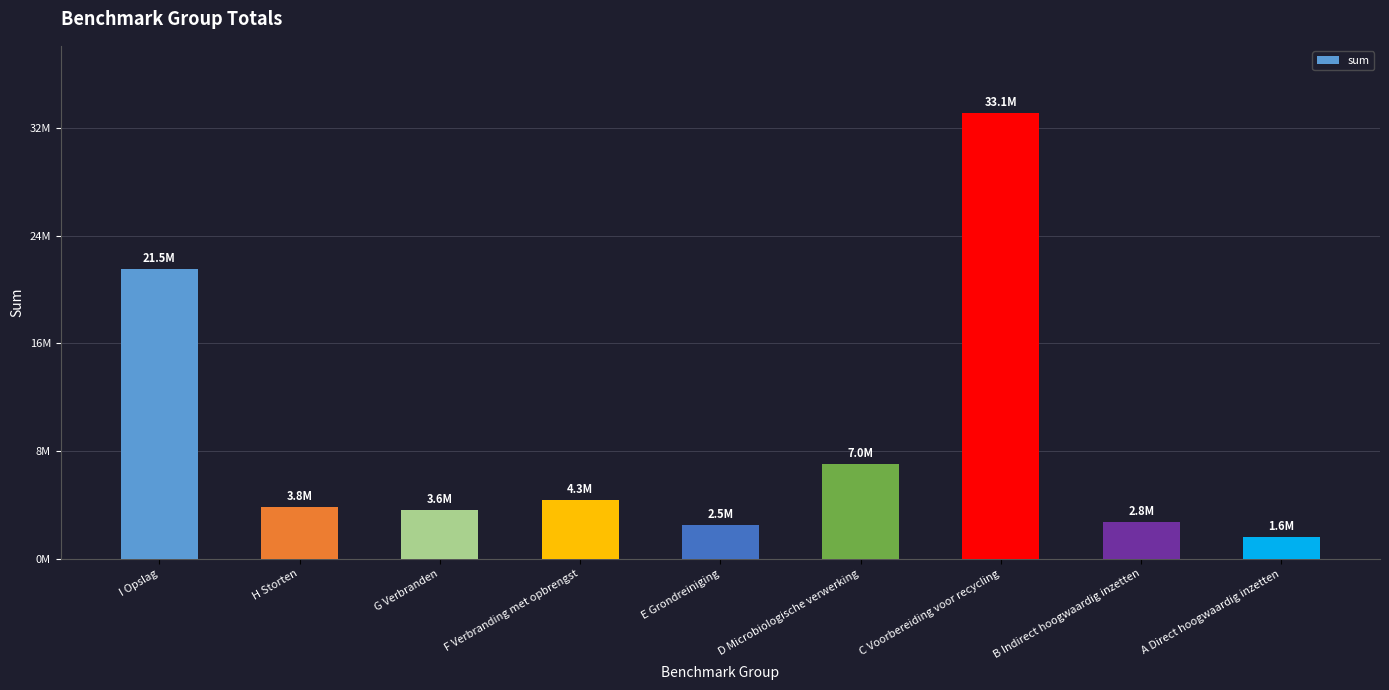

Which category has the highest value across all series?

C Voorbereiding voor recycling